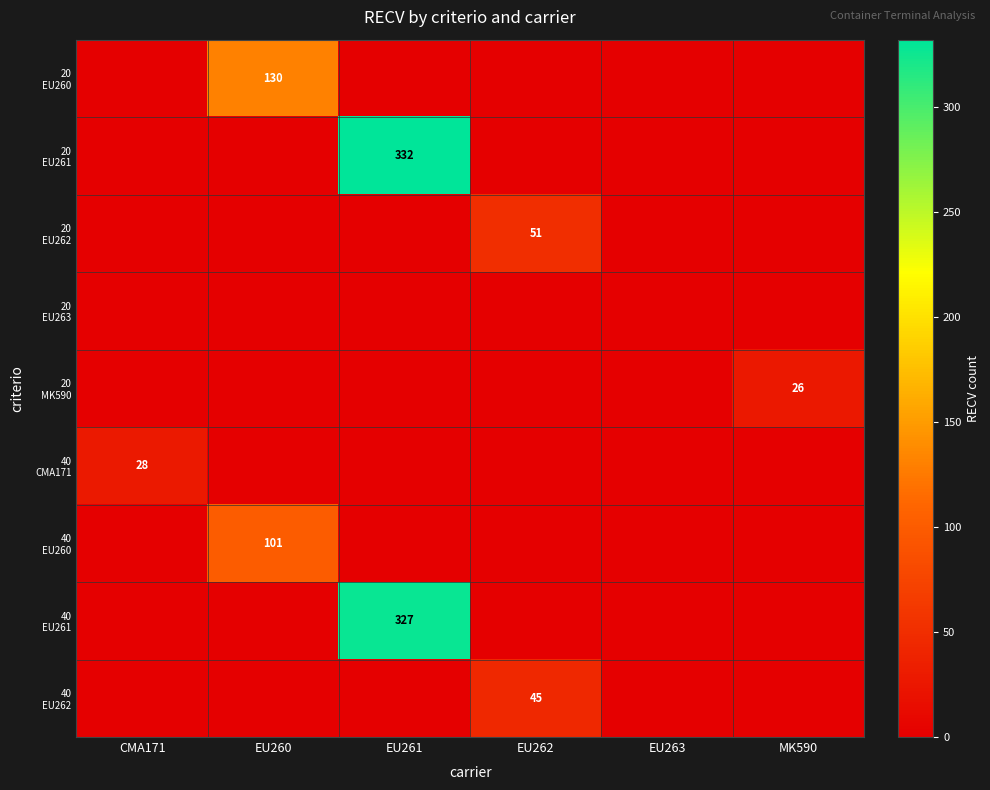

How many categories are shown in the chart?

6